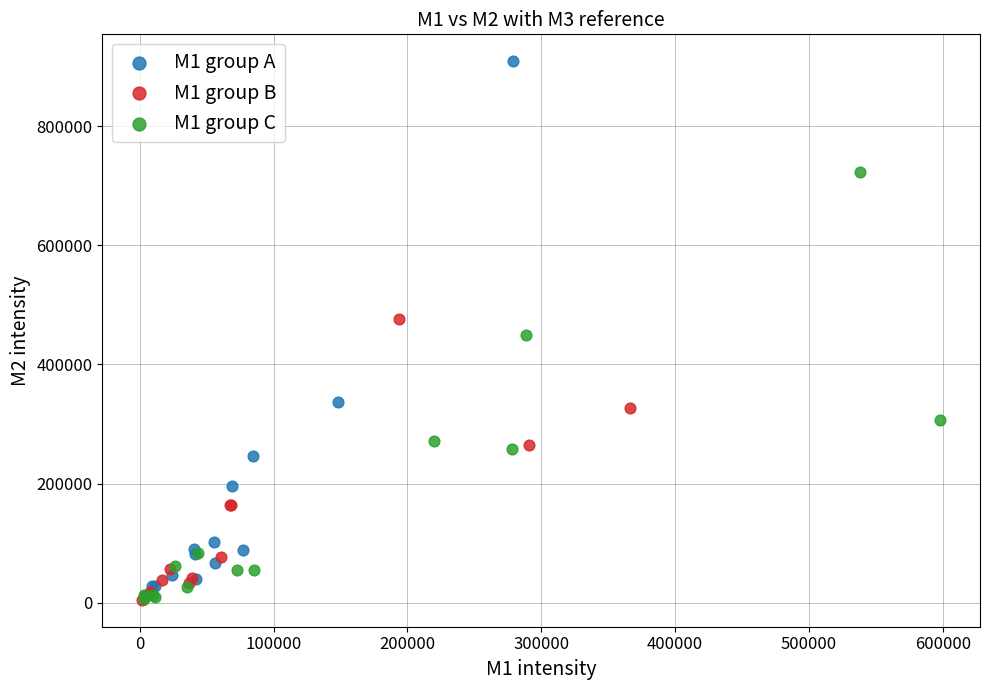

Which series has the largest Y range (max minus min)?

M1 group A